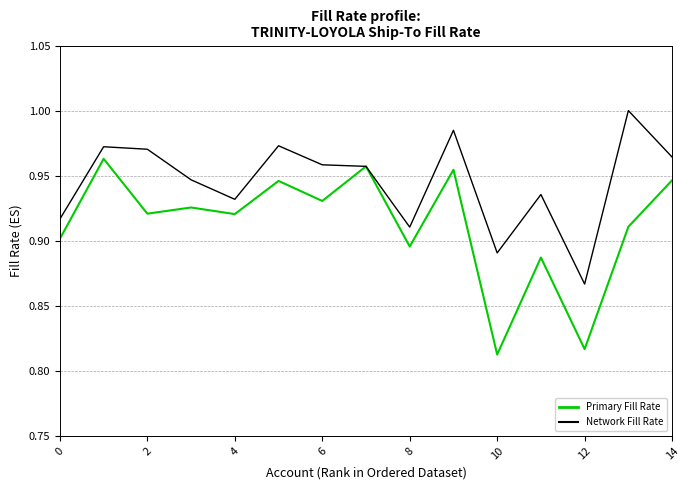

Which series has the widest spread of values?

Primary Fill Rate